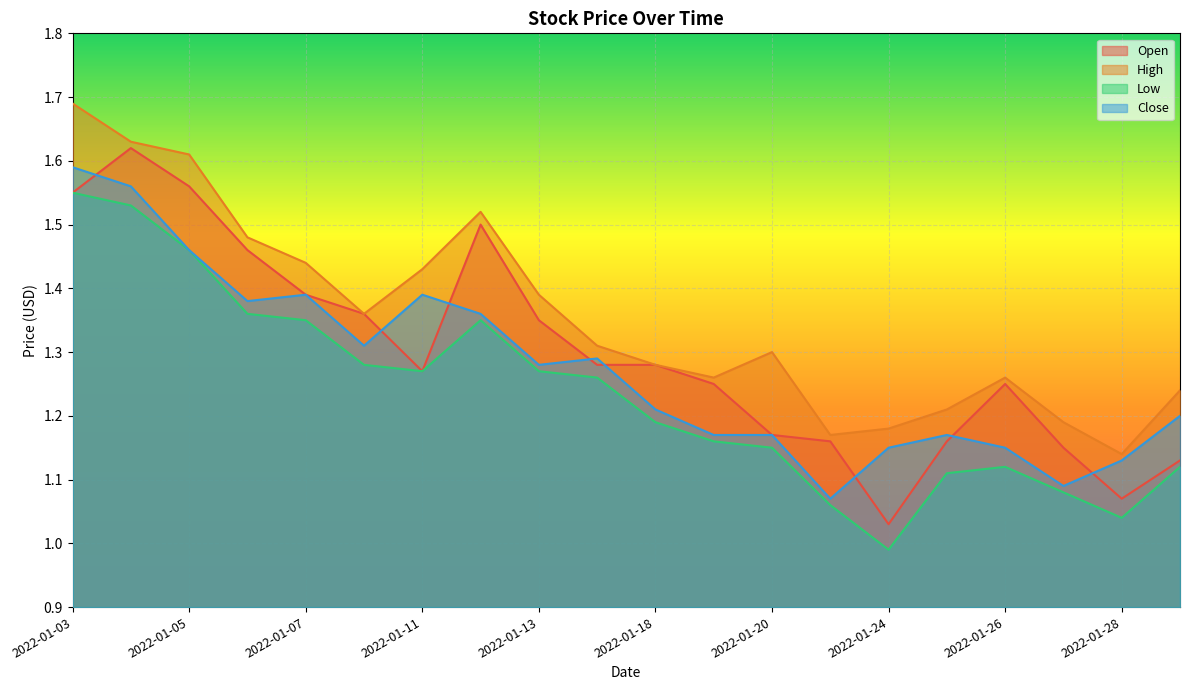

Does the chart display data point markers on the line(s)?

No